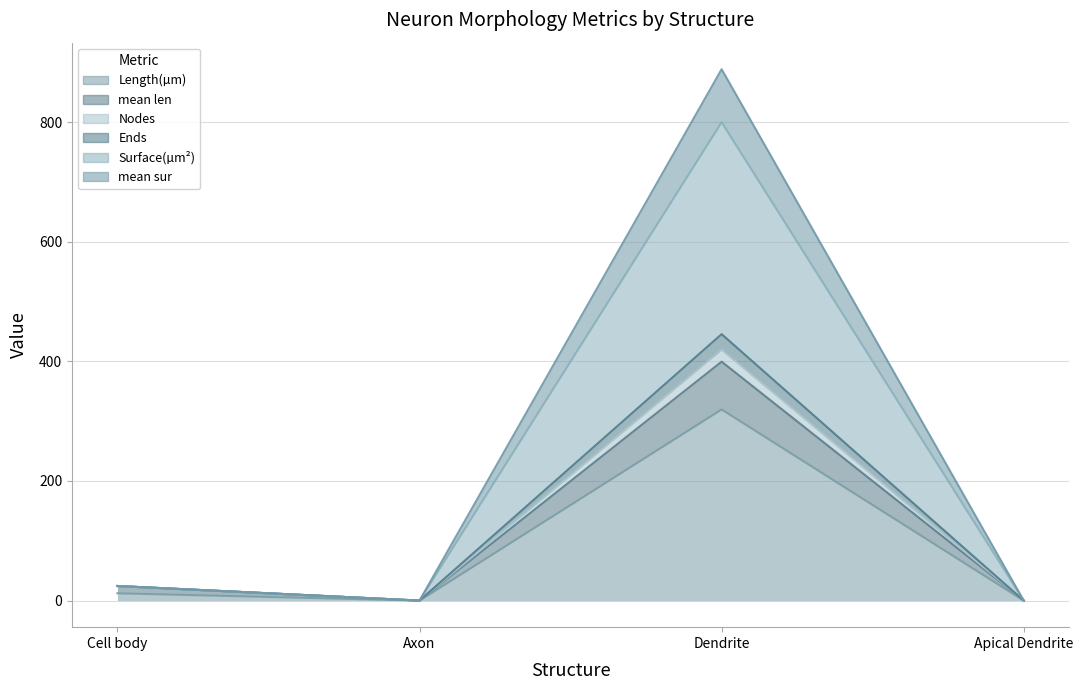

At which category is the sum across all series the highest?

Dendrite